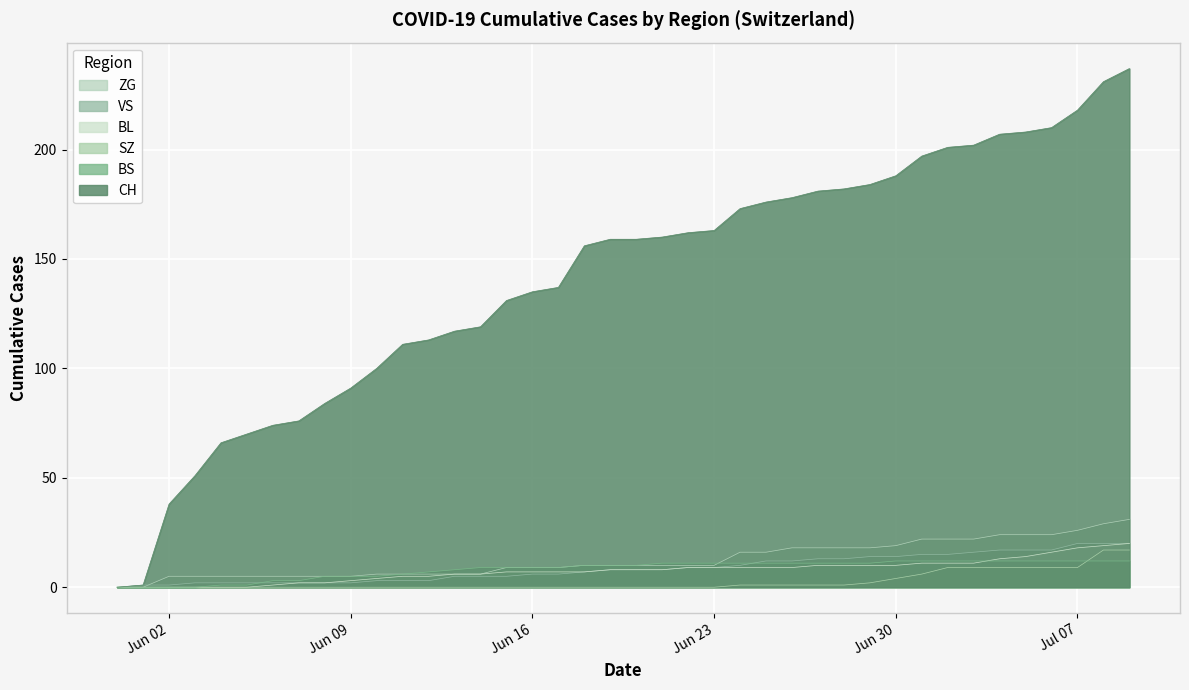

What is the maximum value shown in the chart?

237